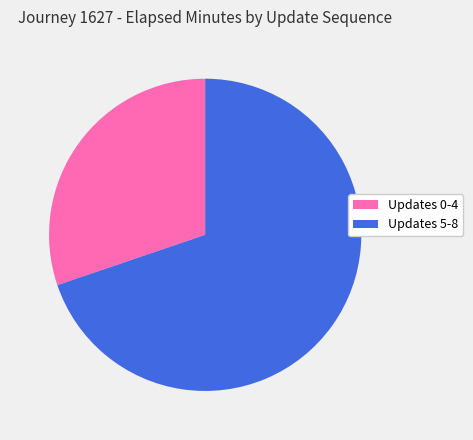

The Updates 5-8 slice represents 70% of the pie. True or false?

True